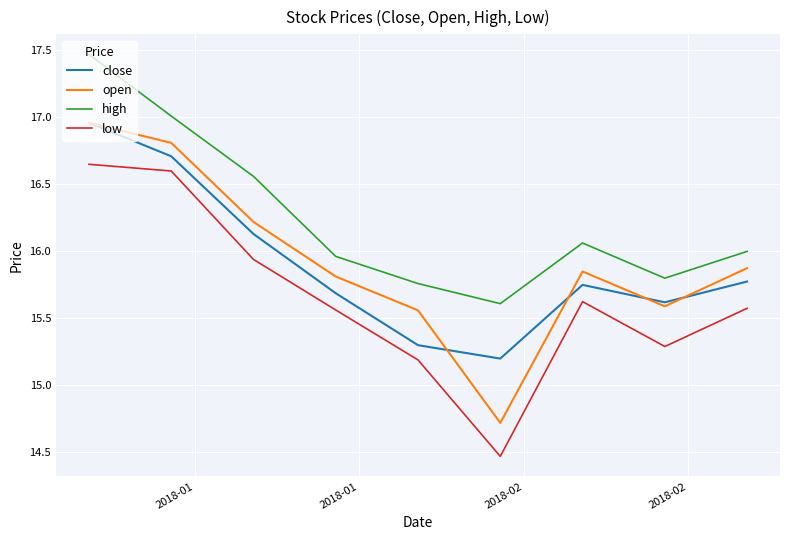

Which series has the largest total across all categories?

high